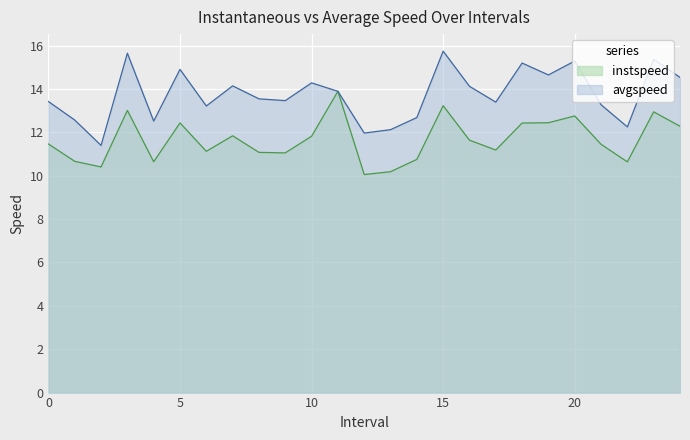

Which series has the widest spread of values?

avgspeed